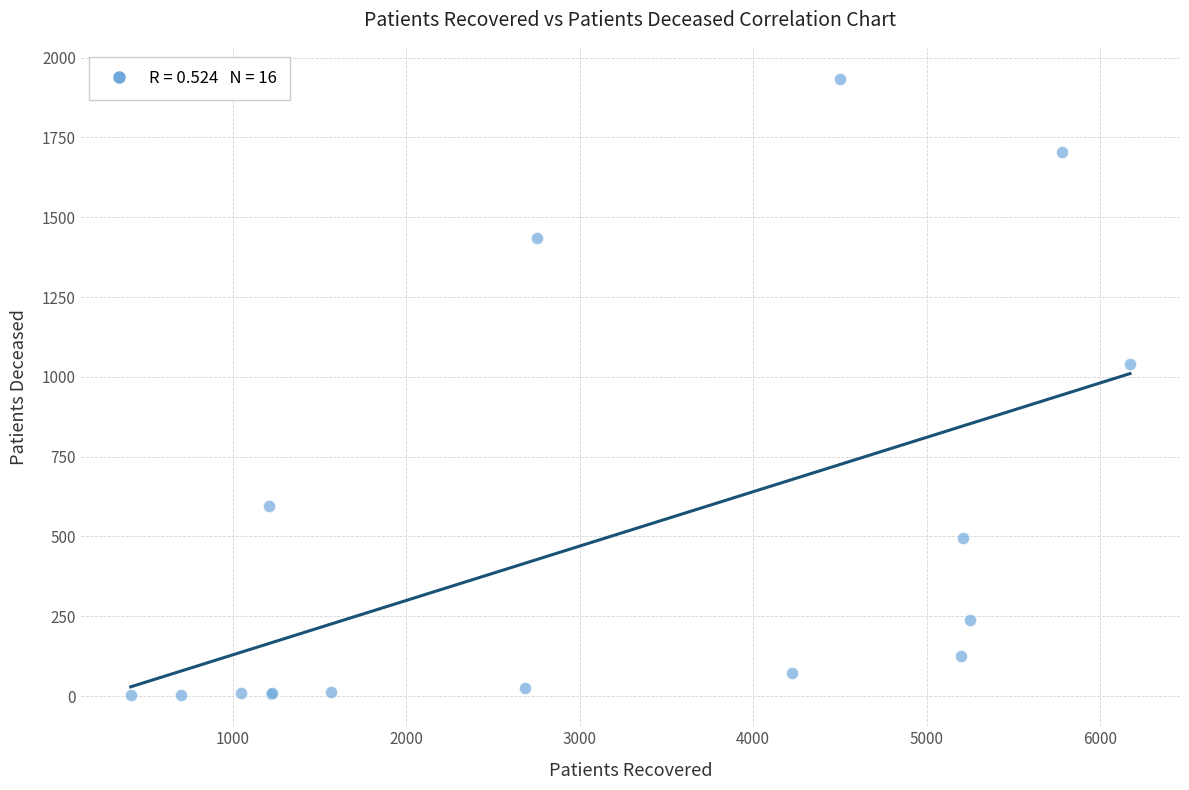

What Y value in the scatter plot is closest to 967?

1040